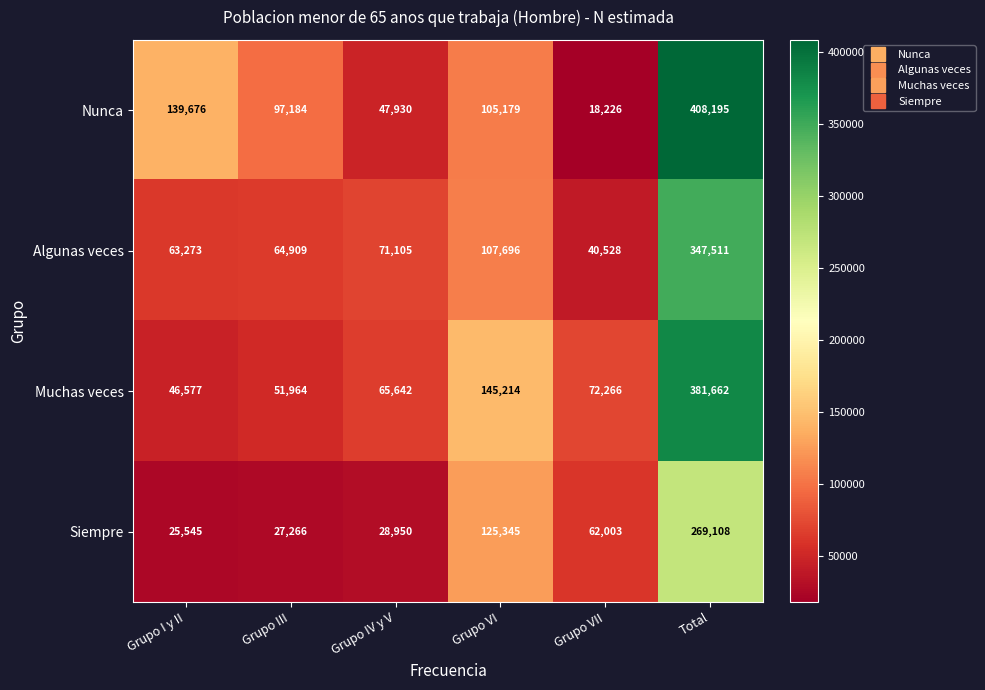

What is the difference between the Muchas veces values at Grupo IV y V and Grupo VI?

79572